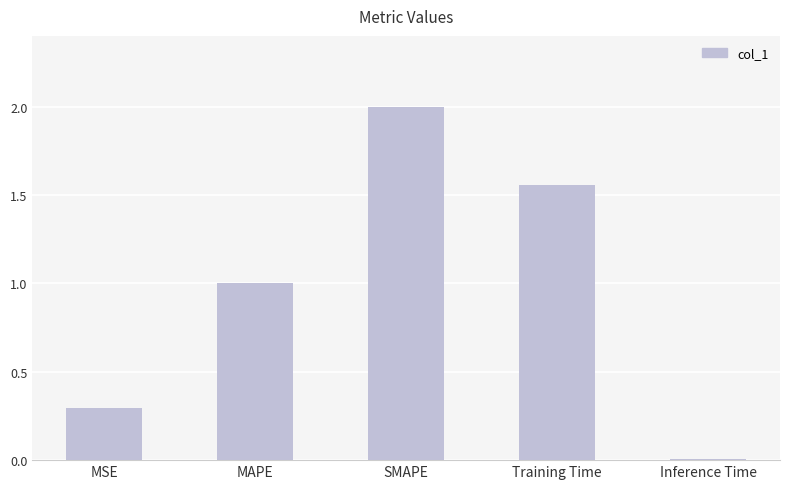

List the labels in order of value, smallest first.

Inference Time, MSE, MAPE, Training Time, SMAPE